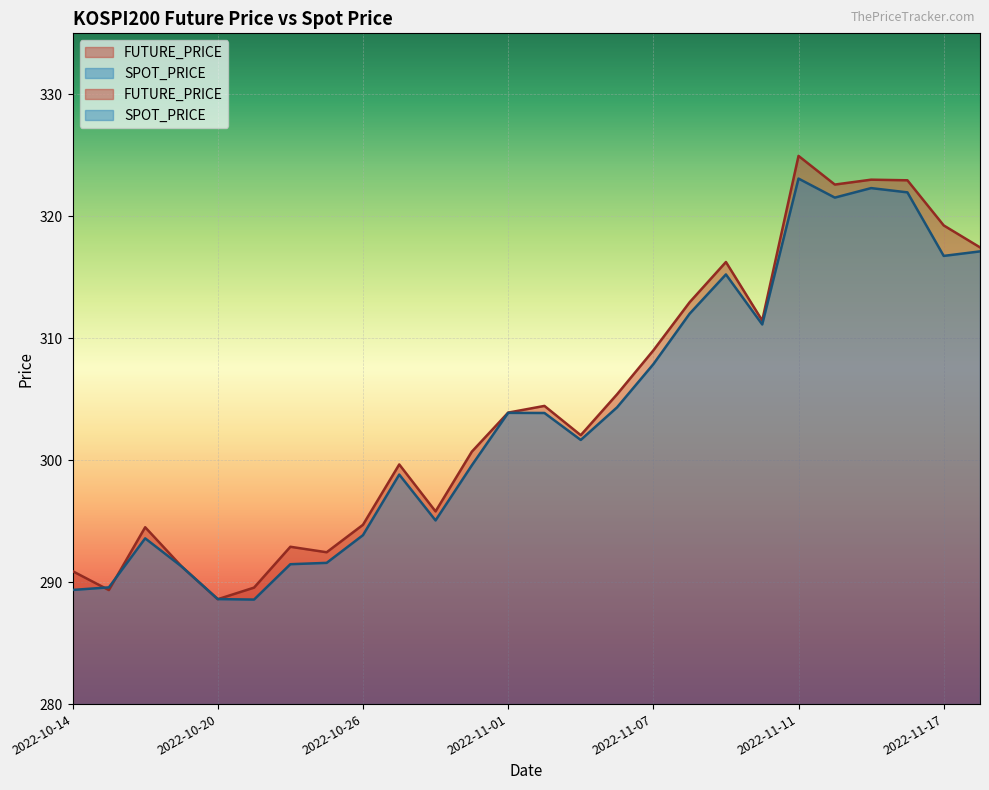

Reading right to left, list all the values displayed in this chart.

FUTURE_PRICE: 2022-11-18=317.4	2022-11-17=319.2	2022-11-16=322.9	2022-11-15=323.0	2022-11-14=322.6	2022-11-11=324.9	2022-11-10=311.4	2022-11-09=316.2	2022-11-08=312.9	2022-11-07=309.0	2022-11-04=305.4	2022-11-03=302.1	2022-11-02=304.4	2022-11-01=303.9	2022-10-31=300.7	2022-10-28=295.8	2022-10-27=299.6	2022-10-26=294.7	2022-10-25=292.4	2022-10-24=292.9	2022-10-21=289.6	2022-10-20=288.6	2022-10-19=291.3	2022-10-18=294.5	2022-10-17=289.4	2022-10-14=290.9
SPOT_PRICE: 2022-11-18=317.1	2022-11-17=316.8	2022-11-16=322.0	2022-11-15=322.3	2022-11-14=321.5	2022-11-11=323.1	2022-11-10=311.1	2022-11-09=315.2	2022-11-08=312.0	2022-11-07=307.9	2022-11-04=304.3	2022-11-03=301.7	2022-11-02=303.9	2022-11-01=303.9	2022-10-31=299.6	2022-10-28=295.1	2022-10-27=298.8	2022-10-26=293.9	2022-10-25=291.6	2022-10-24=291.5	2022-10-21=288.6	2022-10-20=288.6	2022-10-19=291.3	2022-10-18=293.6	2022-10-17=289.6	2022-10-14=289.4